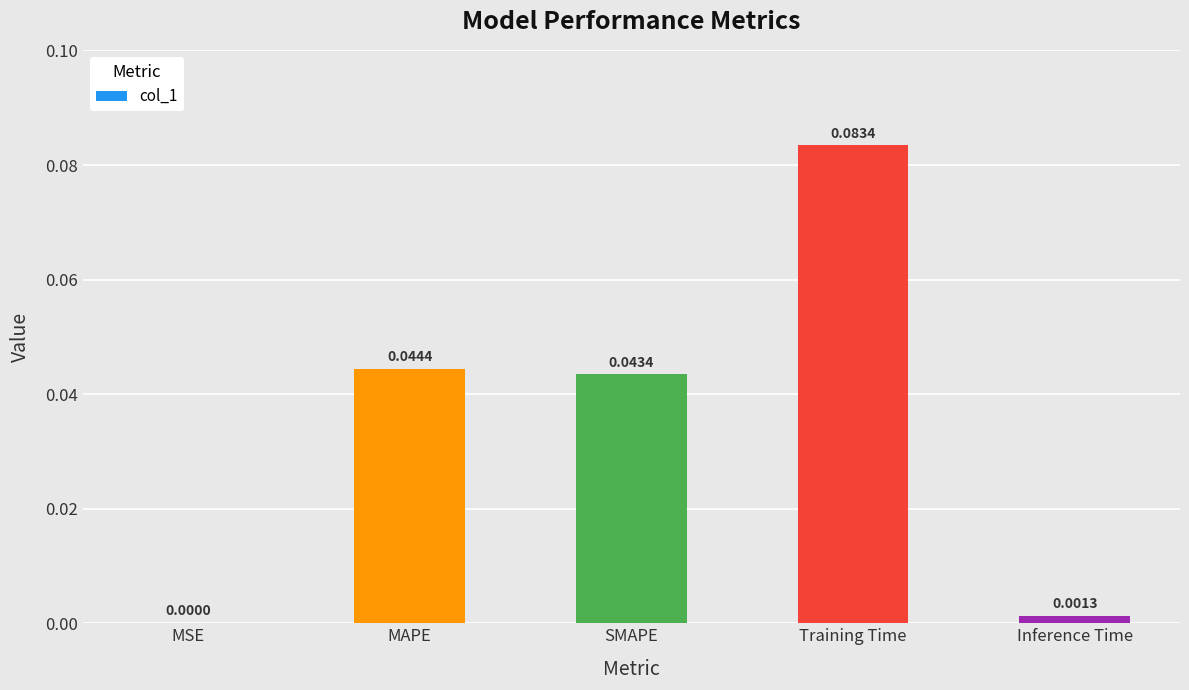

At which category does the chart reach its peak across all series?

Training Time